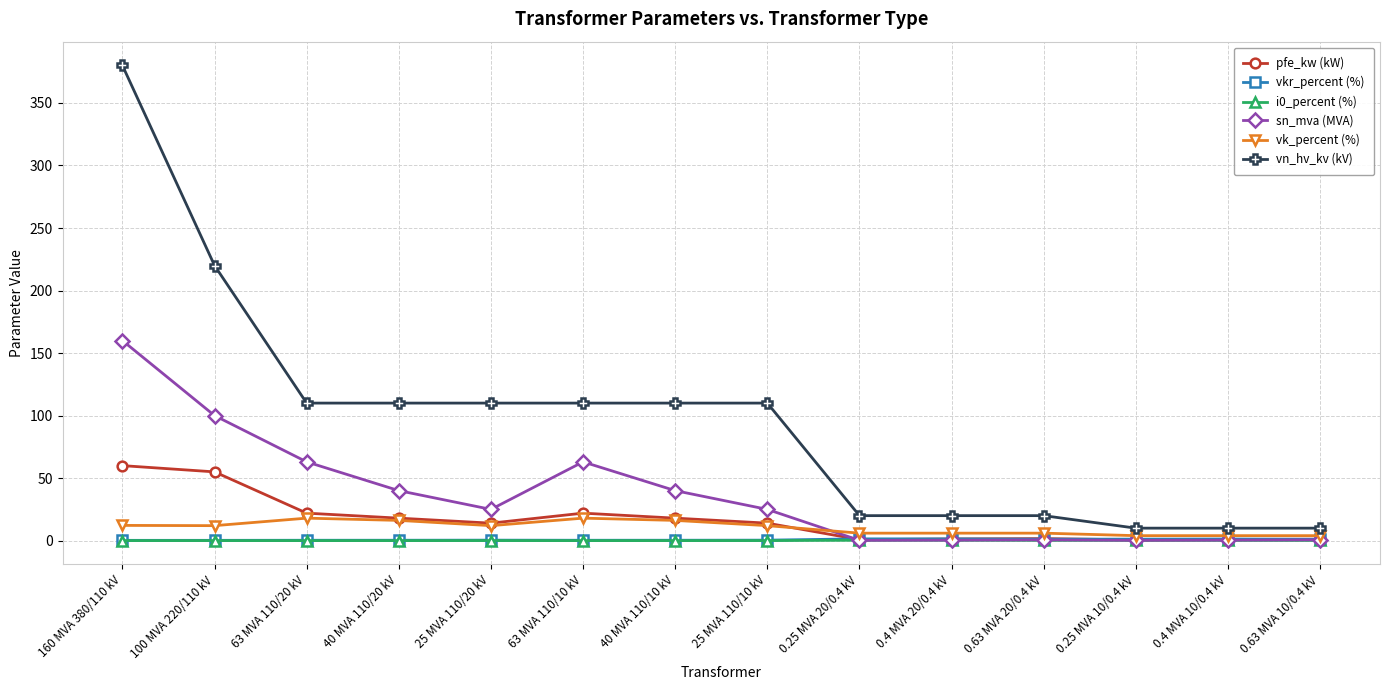

What is the sum of all vk_percent (%) values?

146.6